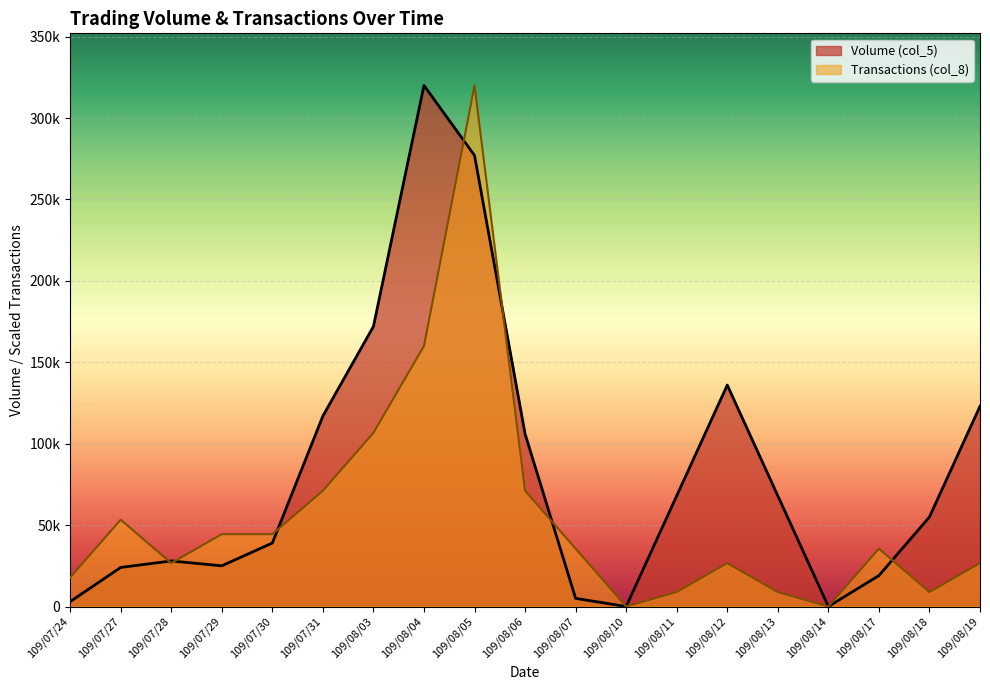

Reading right to left, list all the values displayed in this chart.

Volume (col_5): 109/08/19=123000.0	109/08/18=55000.0	109/08/17=19000.0	109/08/14=0.0	109/08/13=68000.0	109/08/12=136000.0	109/08/11=68000.0	109/08/10=0.0	109/08/07=5000.0	109/08/06=106000.0	109/08/05=277000.0	109/08/04=320000.0	109/08/03=172000.0	109/07/31=117000.0	109/07/30=39000.0	109/07/29=25000.0	109/07/28=28000.0	109/07/27=24000.0	109/07/24=3000.0
Transactions (col_8): 109/08/19=26666.7	109/08/18=8888.9	109/08/17=35555.6	109/08/14=0.0	109/08/13=8888.9	109/08/12=26666.7	109/08/11=8888.9	109/08/10=0.0	109/08/07=35555.6	109/08/06=71111.1	109/08/05=320000.0	109/08/04=160000.0	109/08/03=106666.7	109/07/31=71111.1	109/07/30=44444.4	109/07/29=44444.4	109/07/28=26666.7	109/07/27=53333.3	109/07/24=17777.8